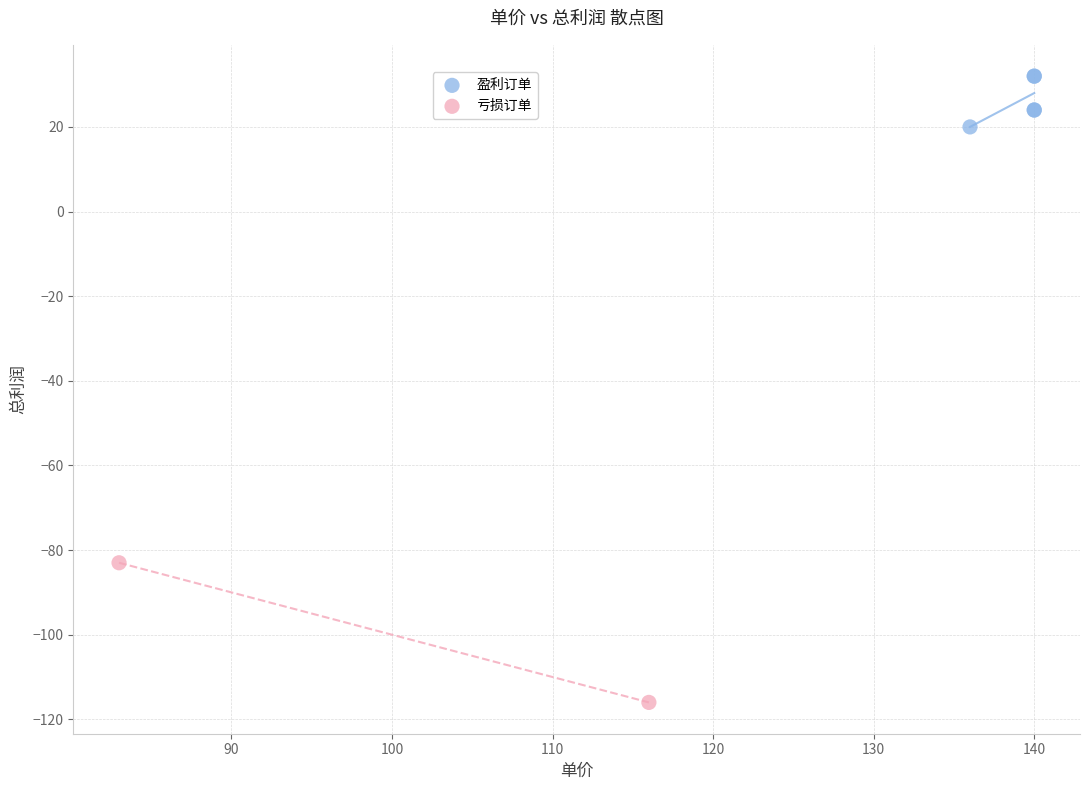

What are all the series names shown in the legend?

盈利订单, 亏损订单